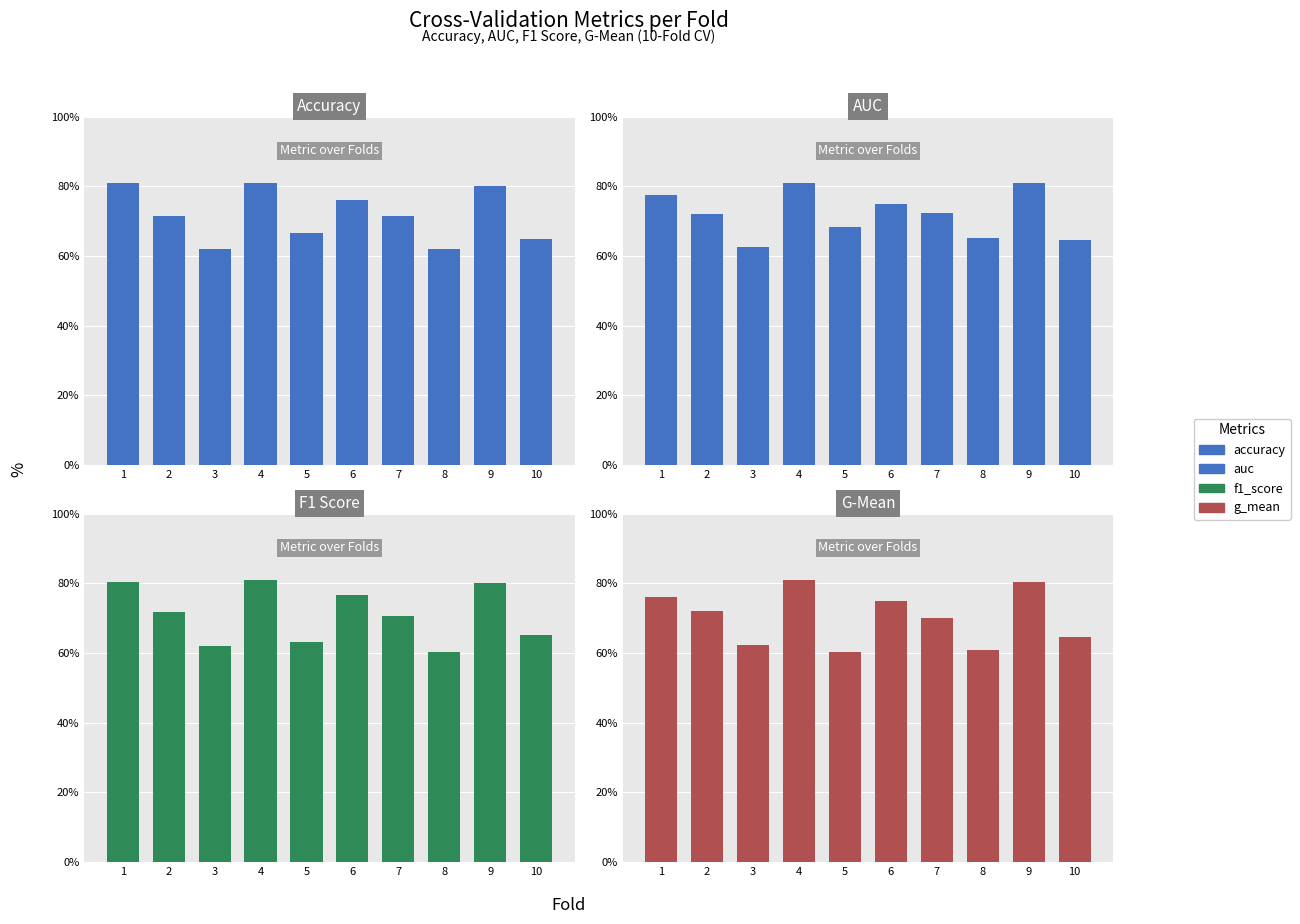

Rank the series by their maximum value, from lowest to highest.

g_mean, auc, accuracy, f1_score